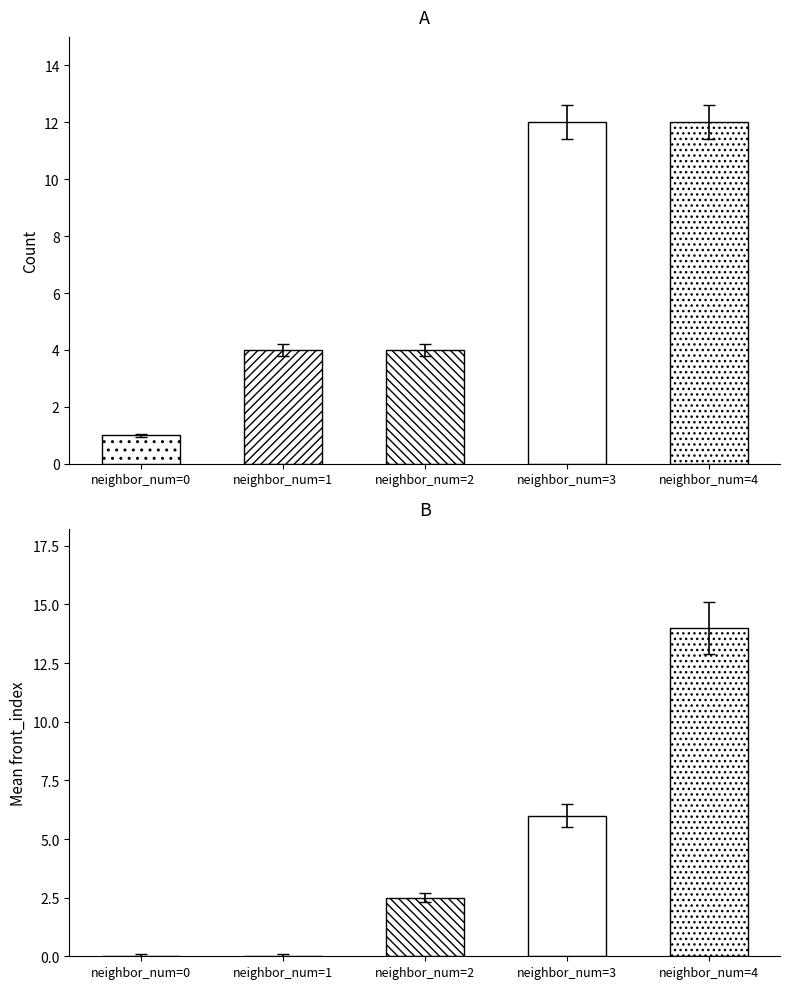

How many distinct data groups are displayed?

2